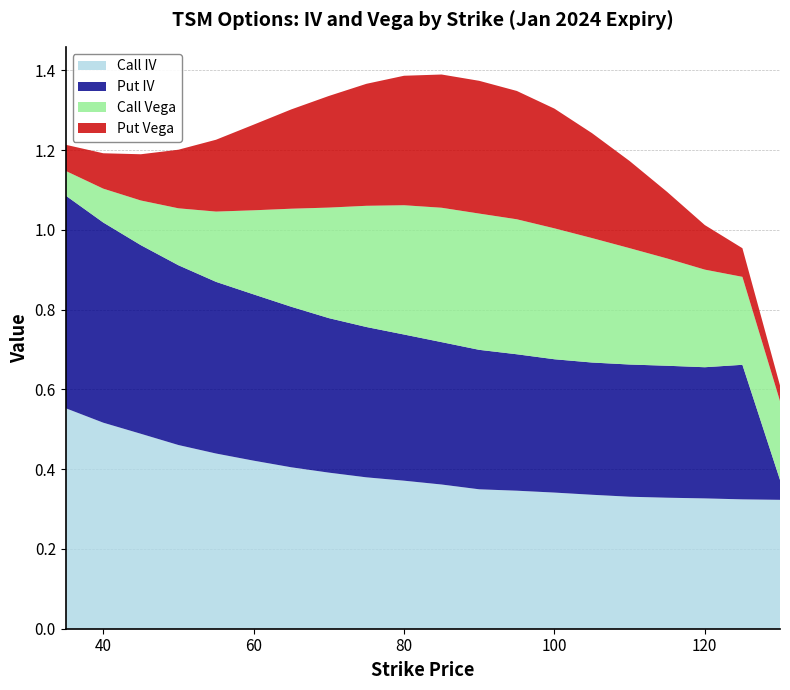

Reading left to right, transcribe all the data shown in this chart.

Call IV: 0.6	0.5	0.5	0.5	0.4	0.4	0.4	0.4	0.4	0.4	0.4	0.3	0.3	0.3	0.3	0.3	0.3	0.3	0.3	0.3
Put IV: 0.5	0.5	0.5	0.5	0.4	0.4	0.4	0.4	0.4	0.4	0.4	0.3	0.3	0.3	0.3	0.3	0.3	0.3	0.3	0.1
Call Vega: 0.1	0.1	0.1	0.1	0.2	0.2	0.2	0.3	0.3	0.3	0.3	0.3	0.3	0.3	0.3	0.3	0.3	0.2	0.2	0.2
Put Vega: 0.1	0.1	0.1	0.1	0.2	0.2	0.2	0.3	0.3	0.3	0.3	0.3	0.3	0.3	0.3	0.2	0.2	0.1	0.1	0.0